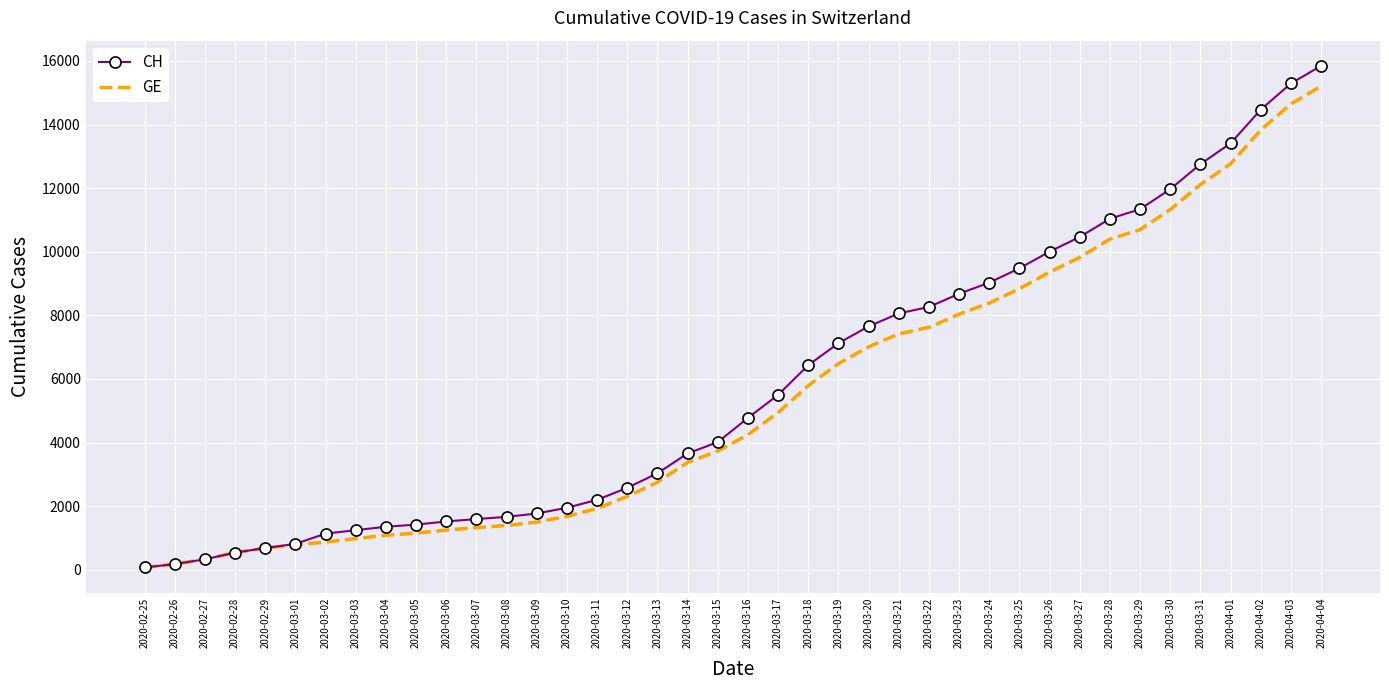

The CH series shows 5229 at 2020-03-24. True or false?

False